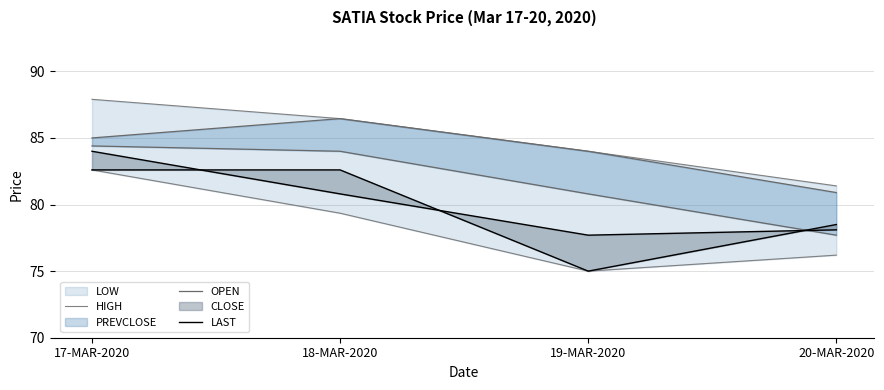

Which series has the largest total across all categories?

HIGH